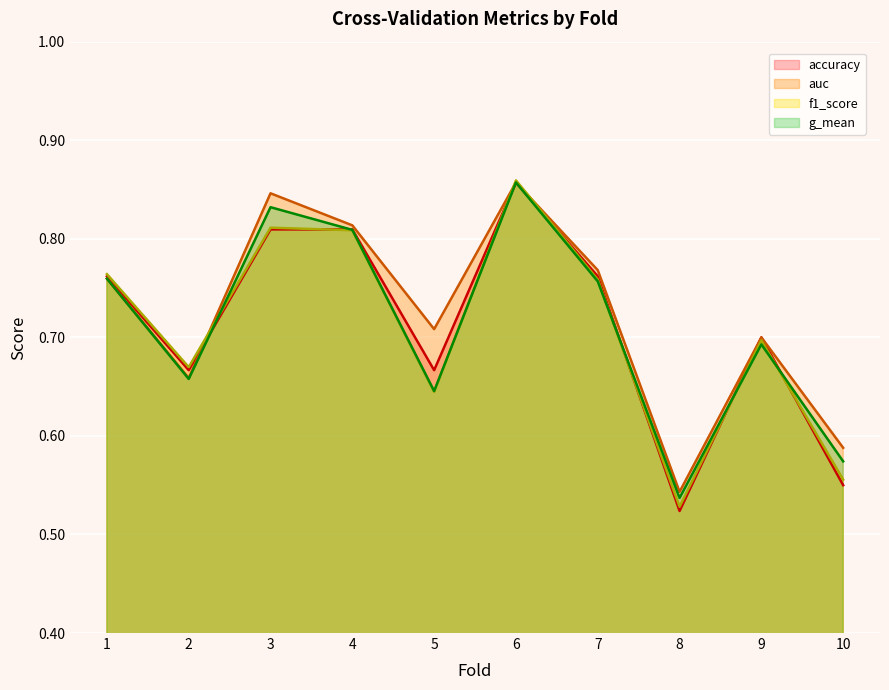

Between 5 and 8, which series saw the biggest shift?

auc